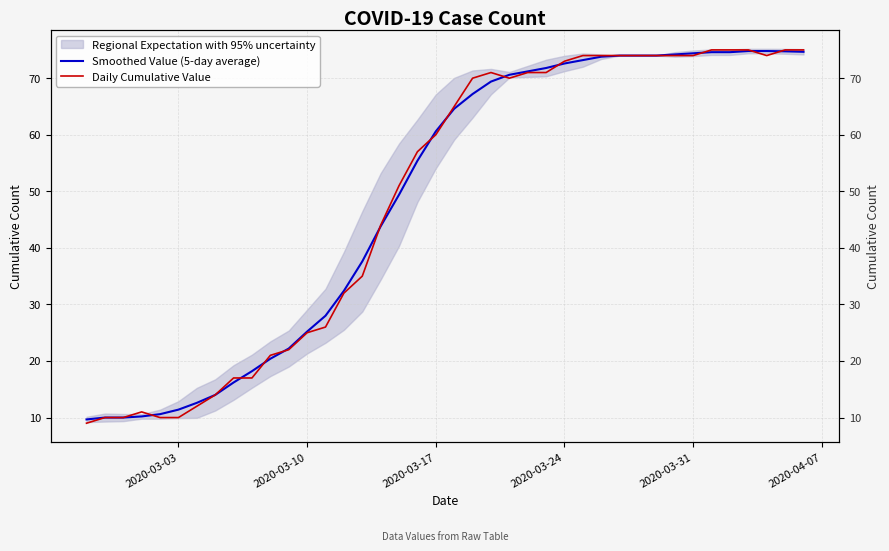

Rank the series at 2020-03-31 from lowest to highest value.

Daily Cumulative Value, Smoothed Value (5-day average)